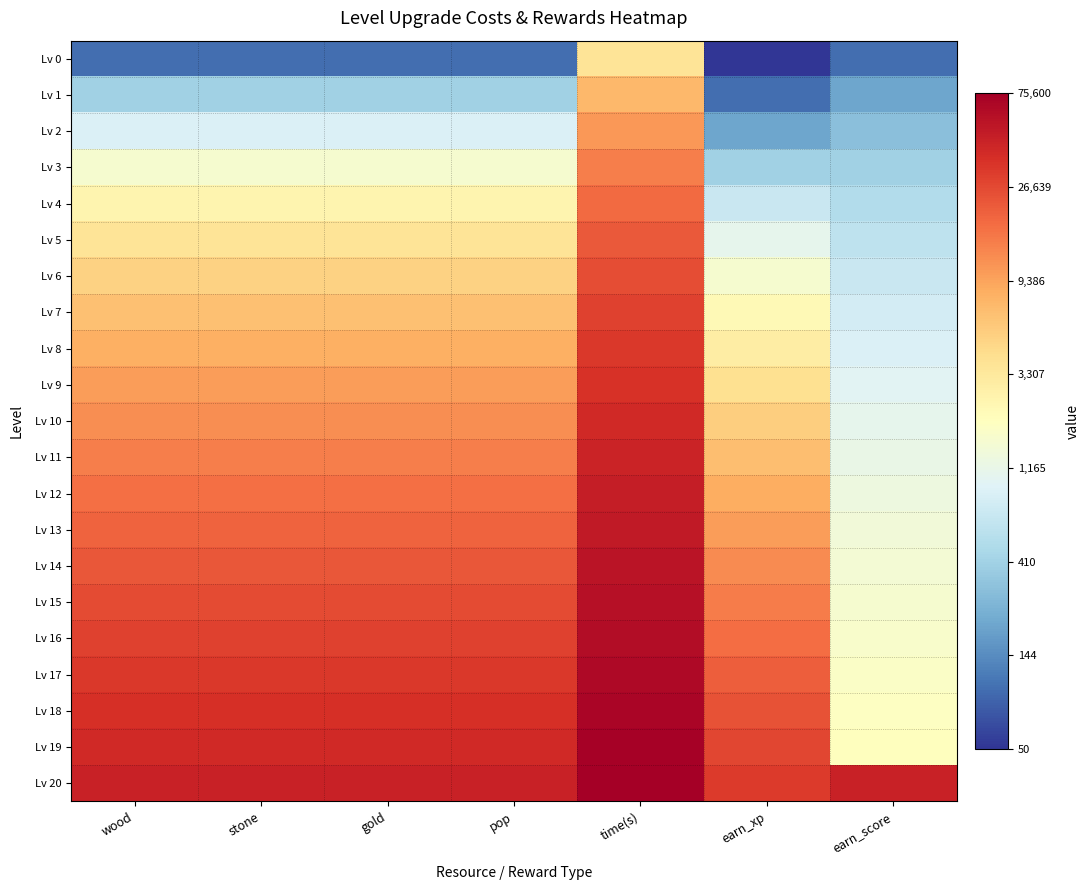

What is the greatest value displayed?

11.2